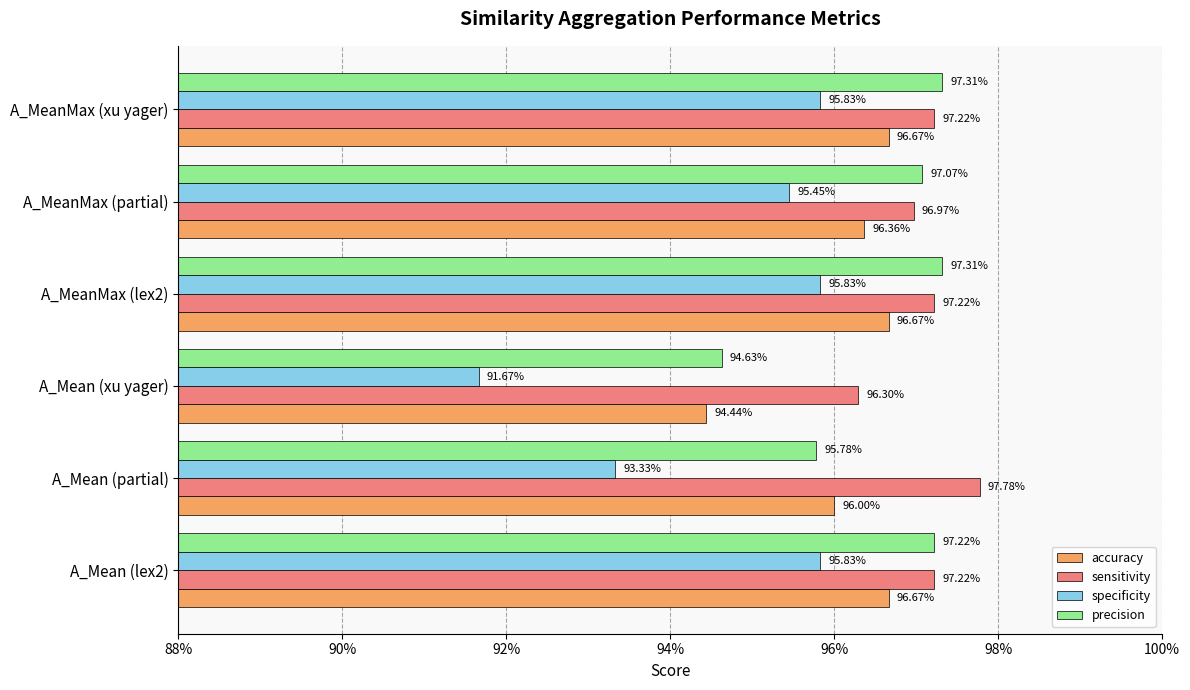

Reading left to right, list all the values displayed in this chart.

accuracy: 1.0	1.0	0.9	1.0	1.0	1.0
sensitivity: 1.0	1.0	1.0	1.0	1.0	1.0
specificity: 1.0	0.9	0.9	1.0	1.0	1.0
precision: 1.0	1.0	0.9	1.0	1.0	1.0